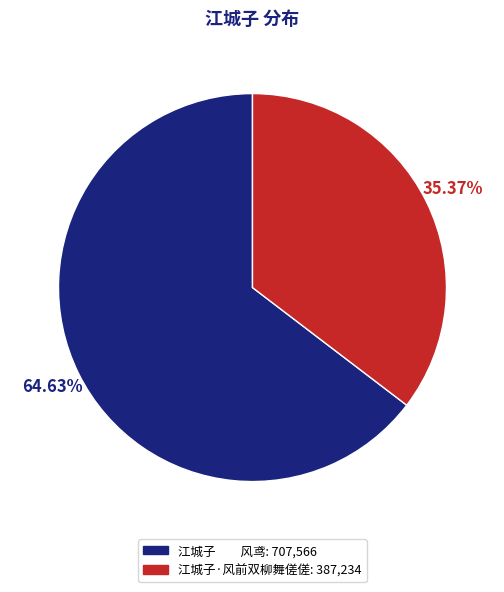

How many slices are in this pie chart?

2